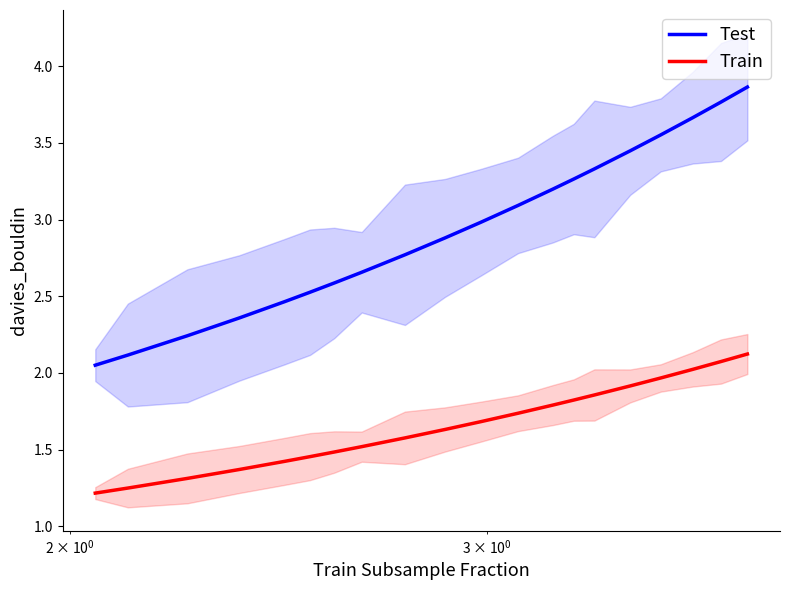

True or false: Train and Test intersect in this chart.

False